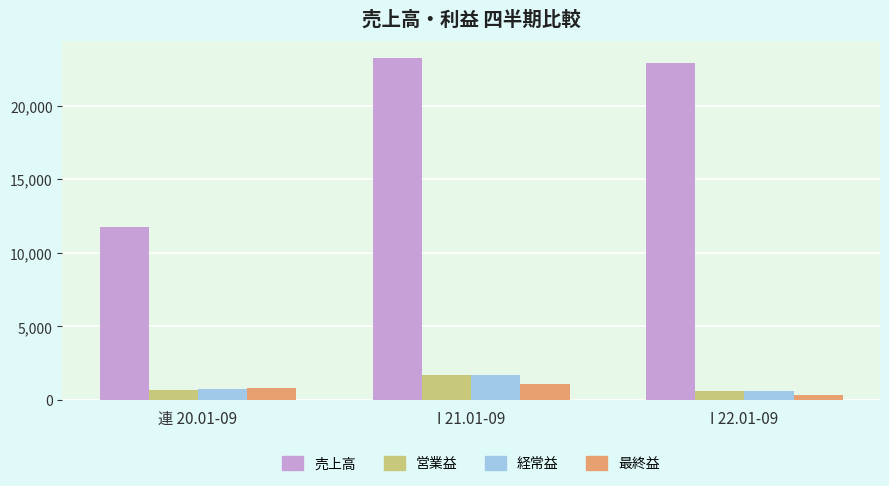

What is the sum of all 売上高 values?

57830